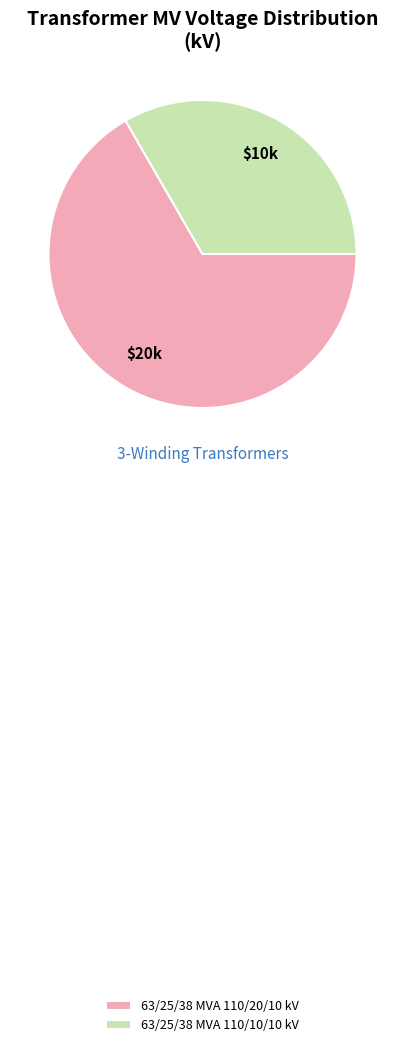

The 63/25/38 MVA 110/20/10 kV slice represents 73% of the pie. True or false?

False